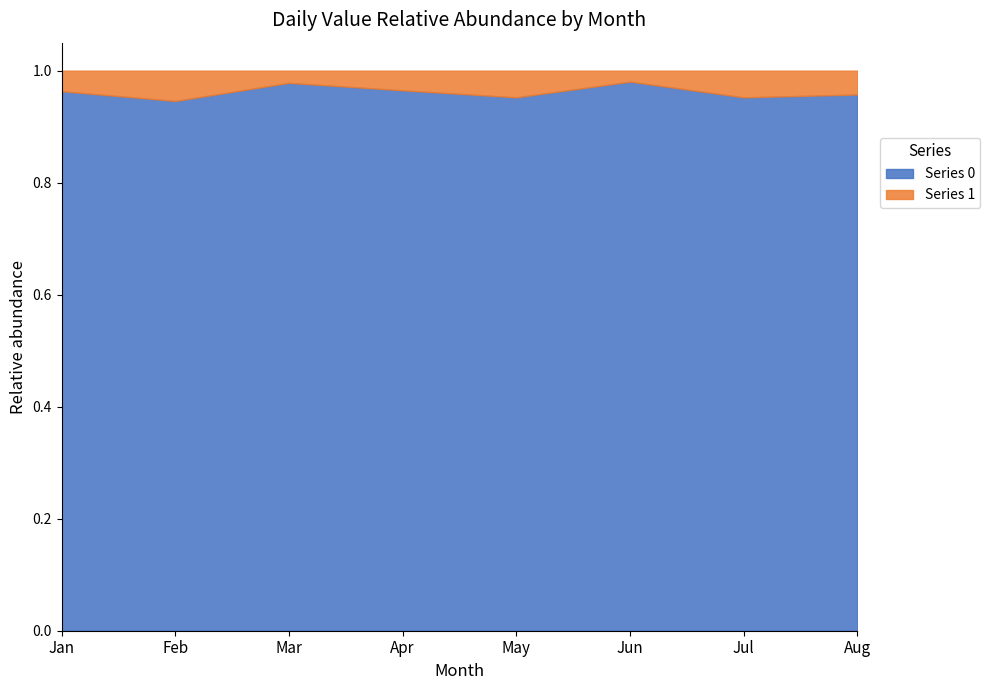

What is the difference between the second highest and second lowest values in the Series 0 series?

11